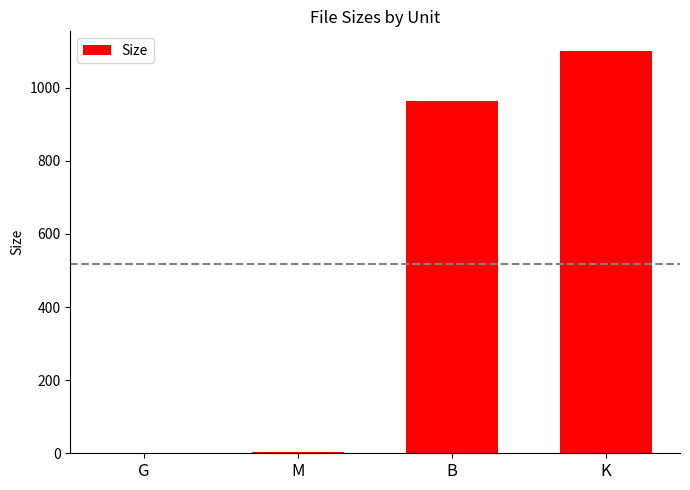

What is the sum of all values?

2069.7